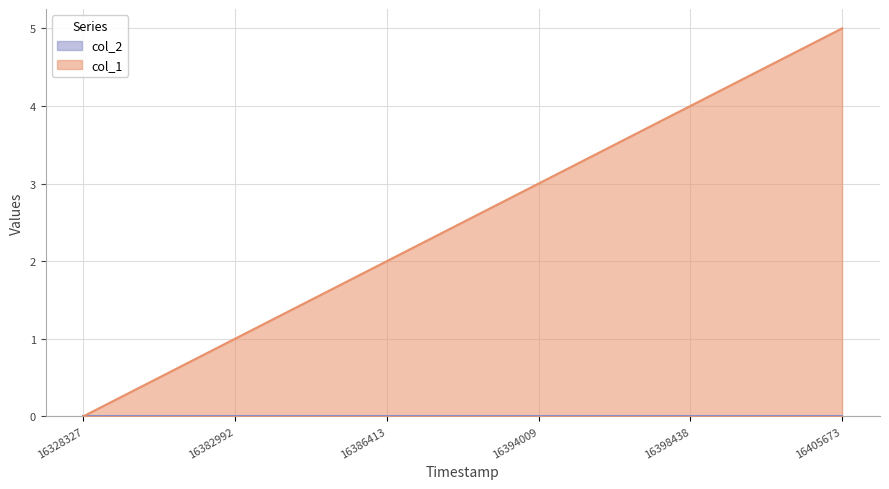

Count the values in the range 1 to 4.

4